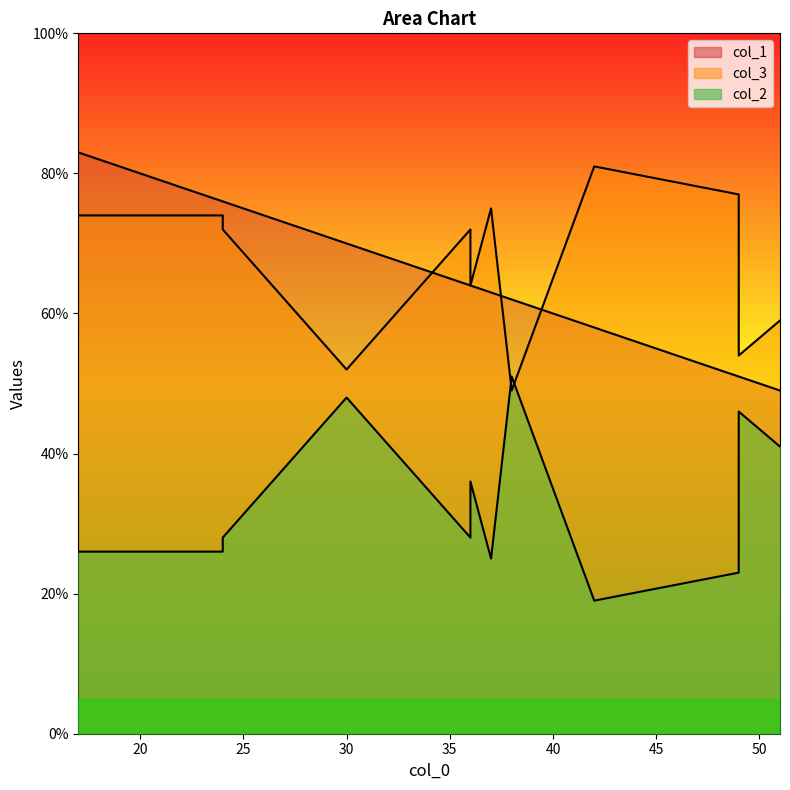

Does the chart display data point markers on the line(s)?

No